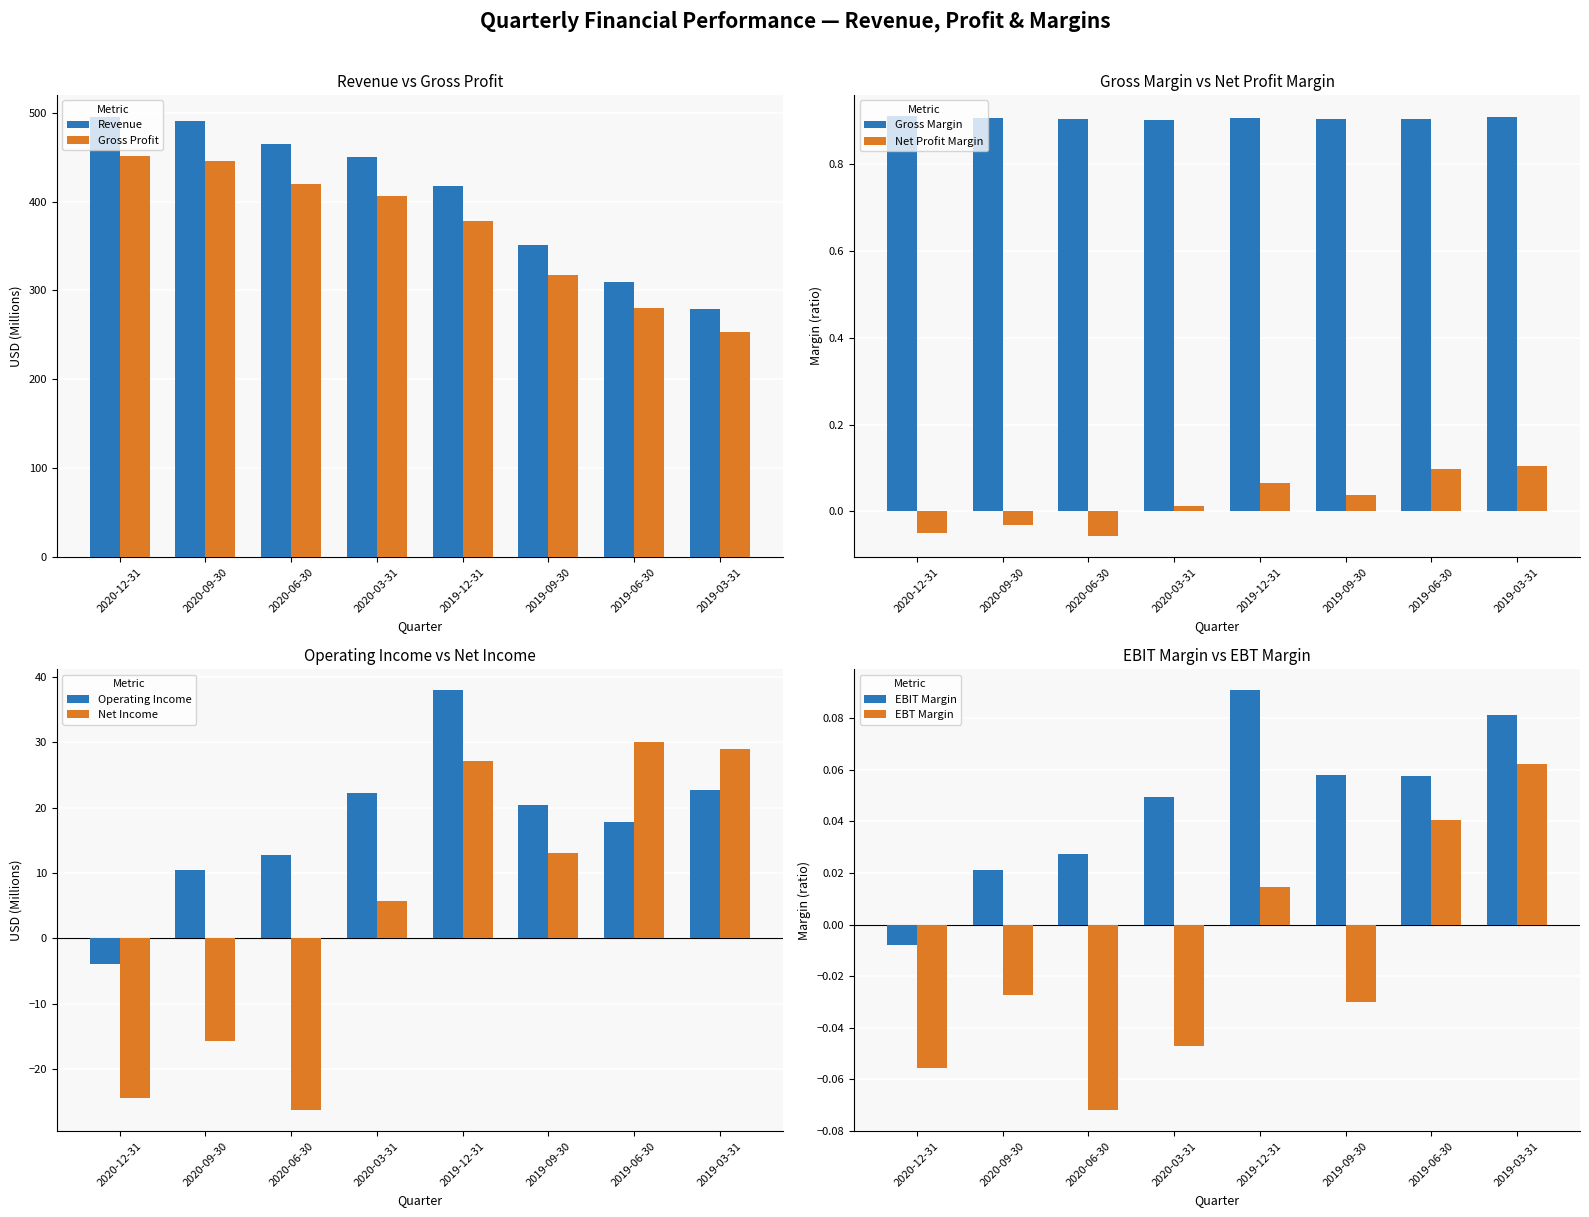

What is the difference between the maximum and minimum values in the Gross Profit series?

197.8